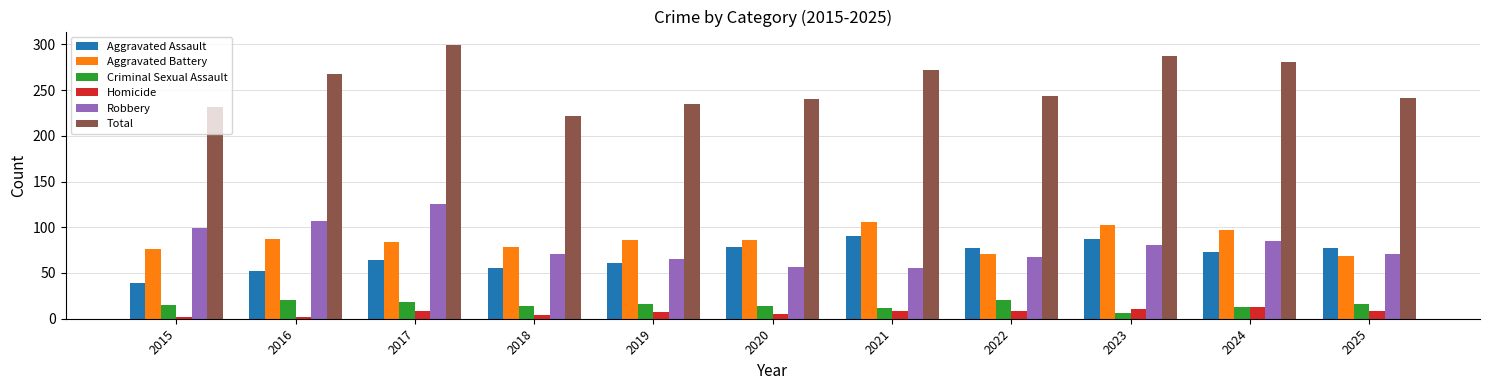

Which series changed the most between 2017 and 2020?

Robbery